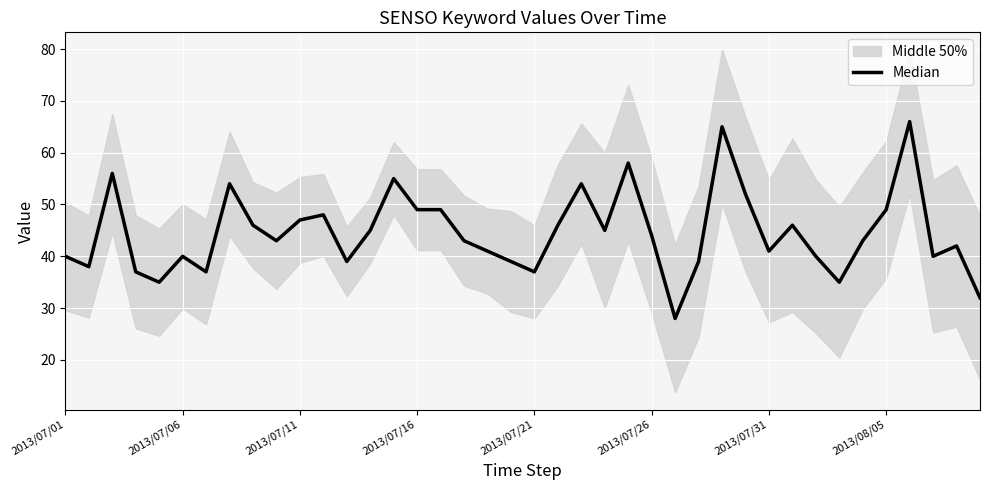

What is the change in value from 18 to 23?

+4